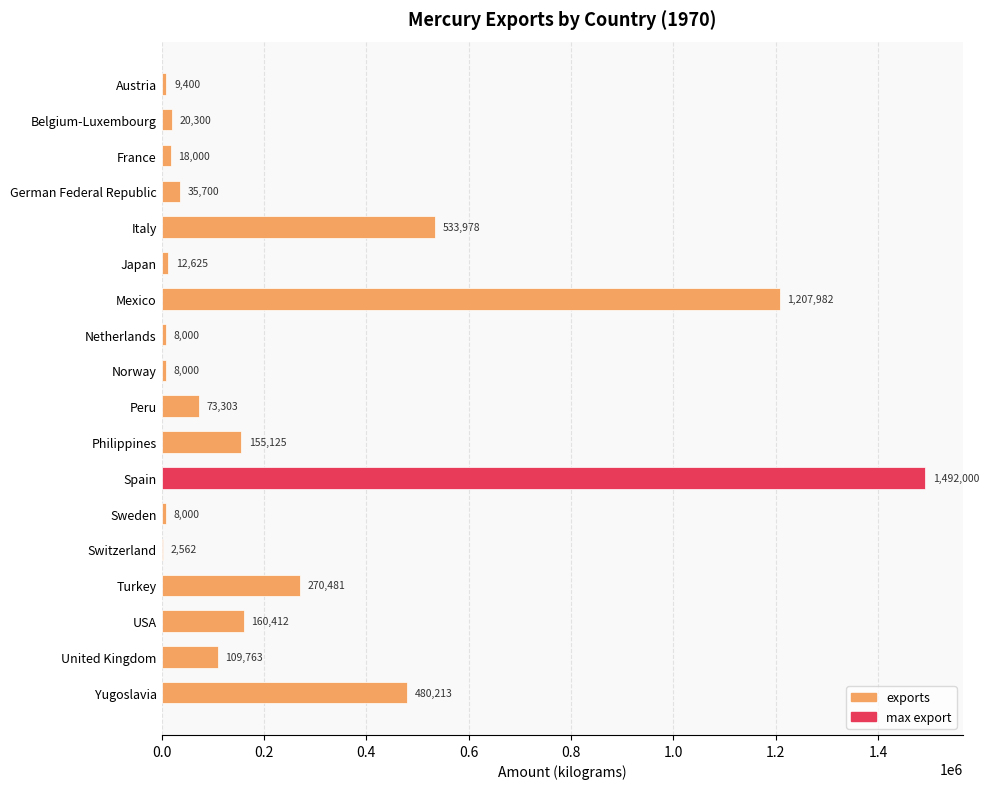

The value at Sweden is 8000. True or false?

True